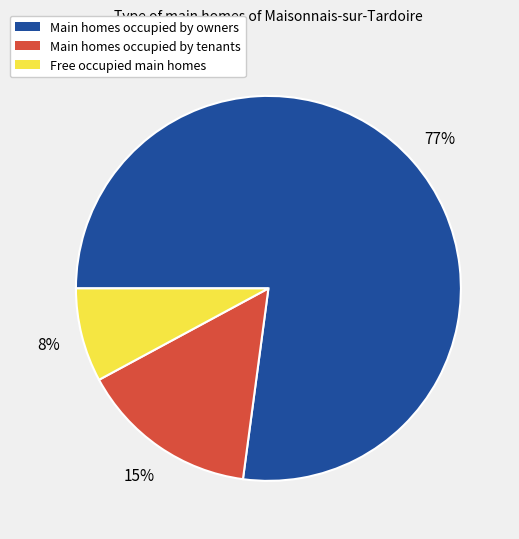

What is the largest slice in the pie chart?

Main homes occupied by owners